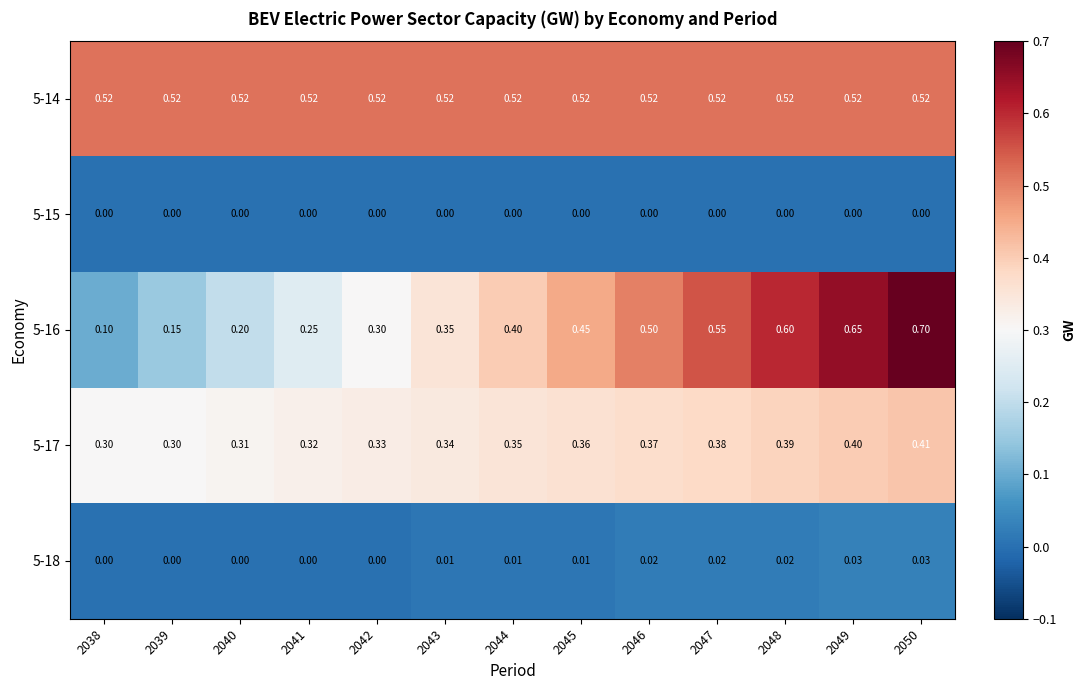

Which series has the largest total across all categories?

5-14